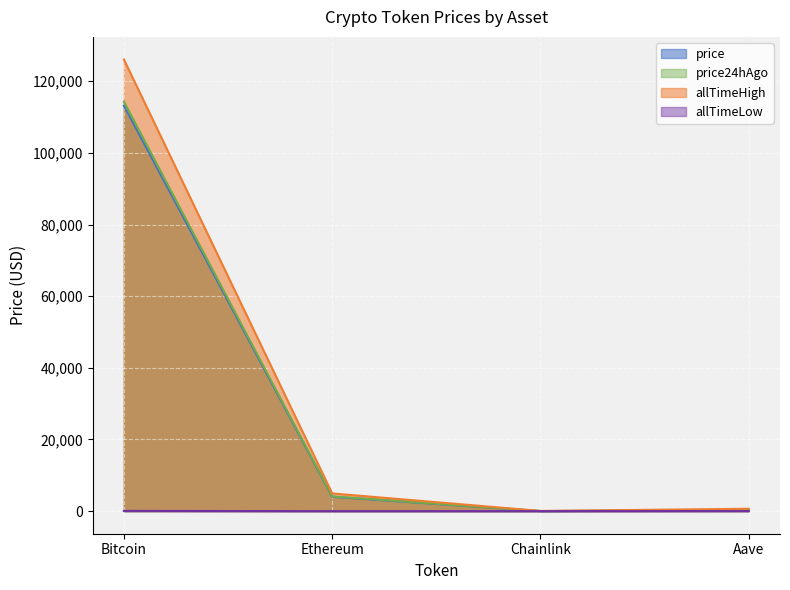

What is the label of the 2nd point from the left?

Ethereum